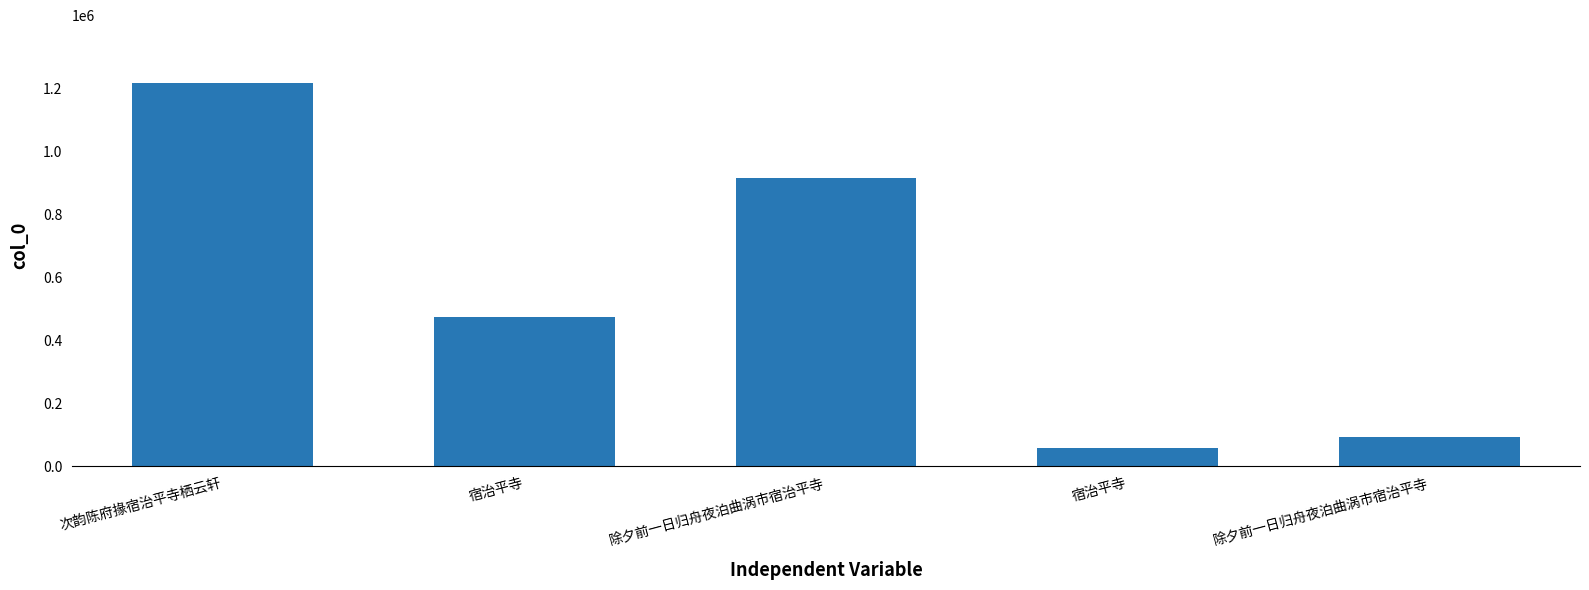

Does the chart contain any negative values?

No